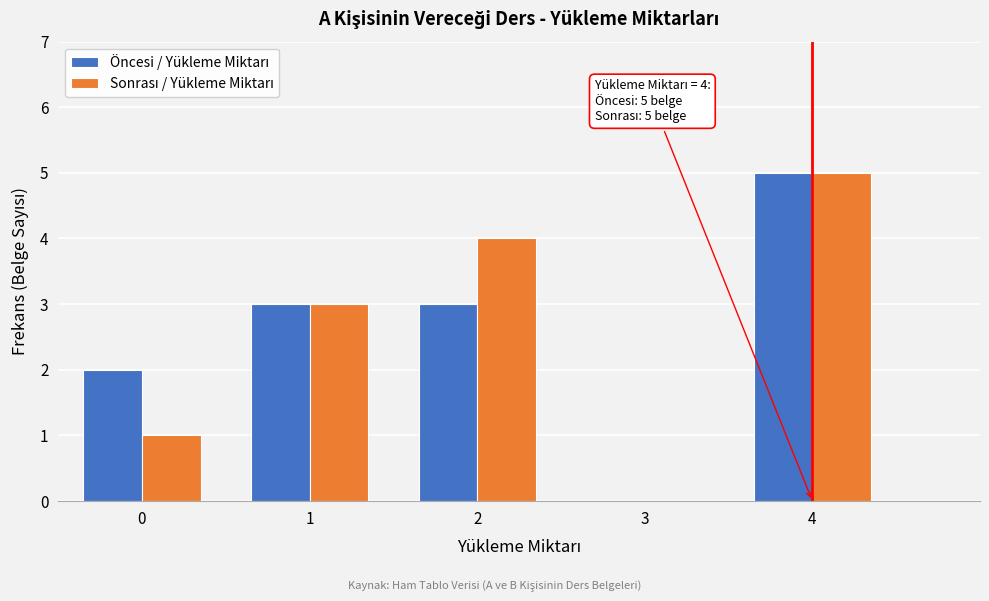

What is the maximum value shown in the chart?

5